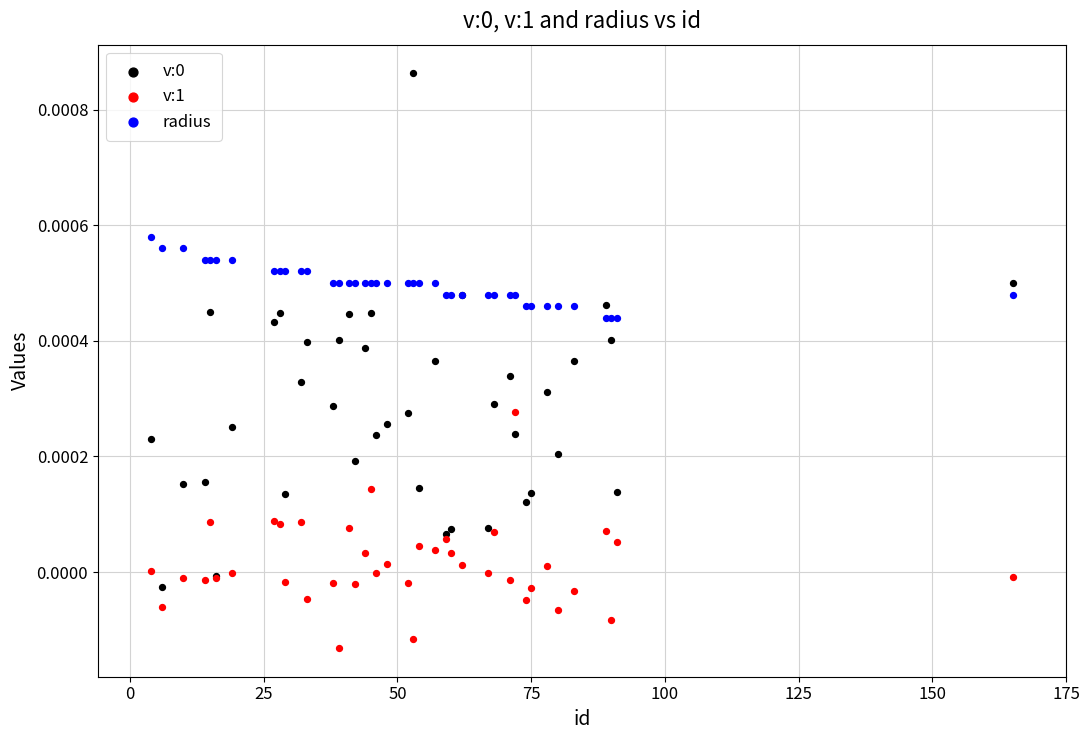

What is the X range (max minus min) for the scatter plot?

161.0